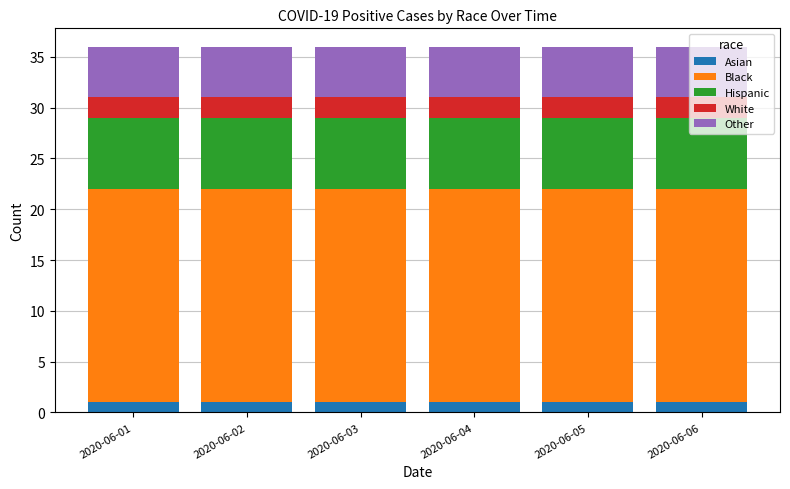

What is the total value across all series at 2020-06-06?

36